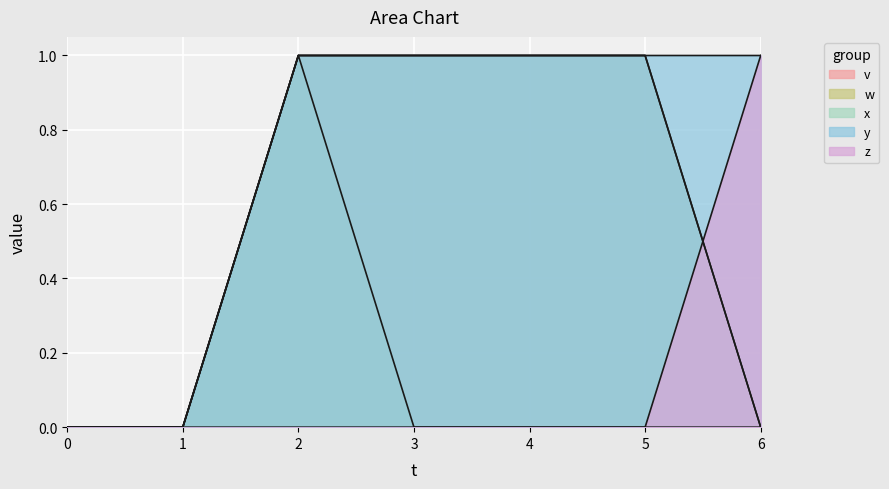

What is the difference between the maximum and minimum values in the w series?

1